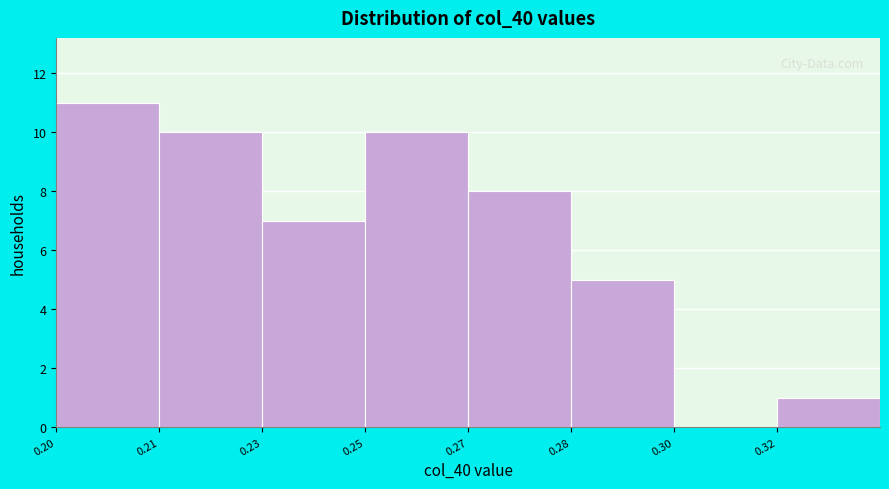

Reading left to right, transcribe all the data shown in this chart.

0.20=11	0.21=10	0.23=7	0.25=10	0.27=8	0.28=5	0.30=0	0.32=1